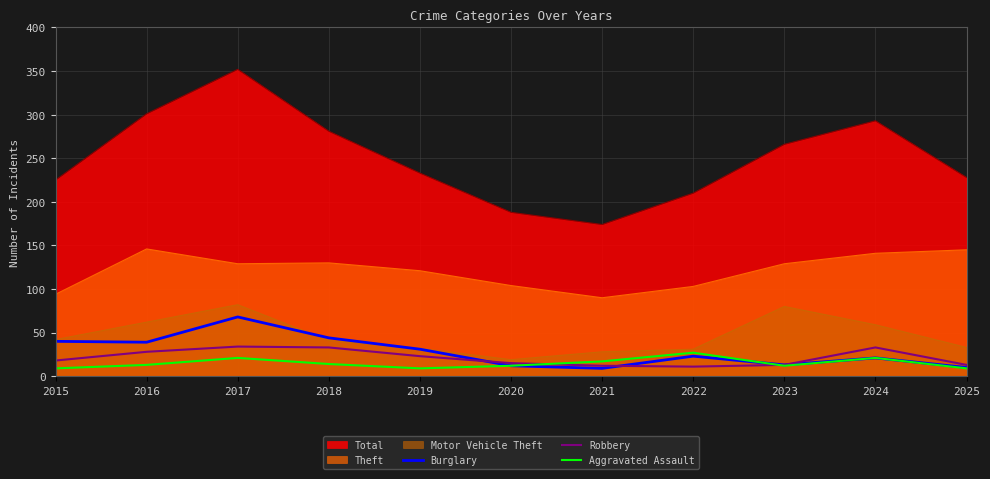

The value of Burglary at 2025 is 10. True or false?

True